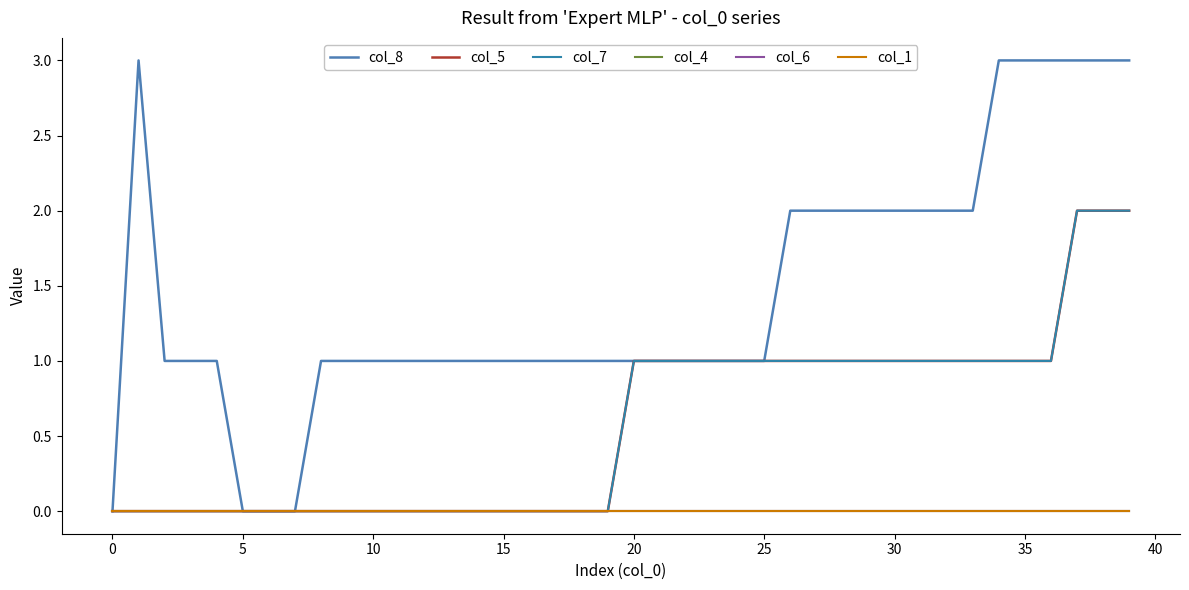

Does the chart display data point markers on the line(s)?

No